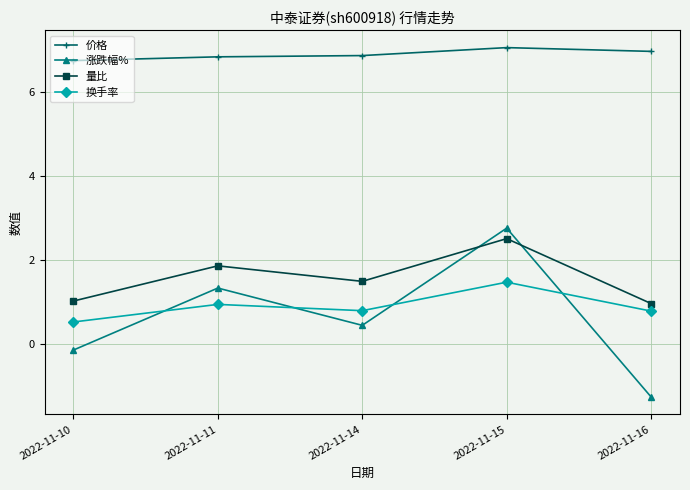

How many lines are shown in the chart?

4